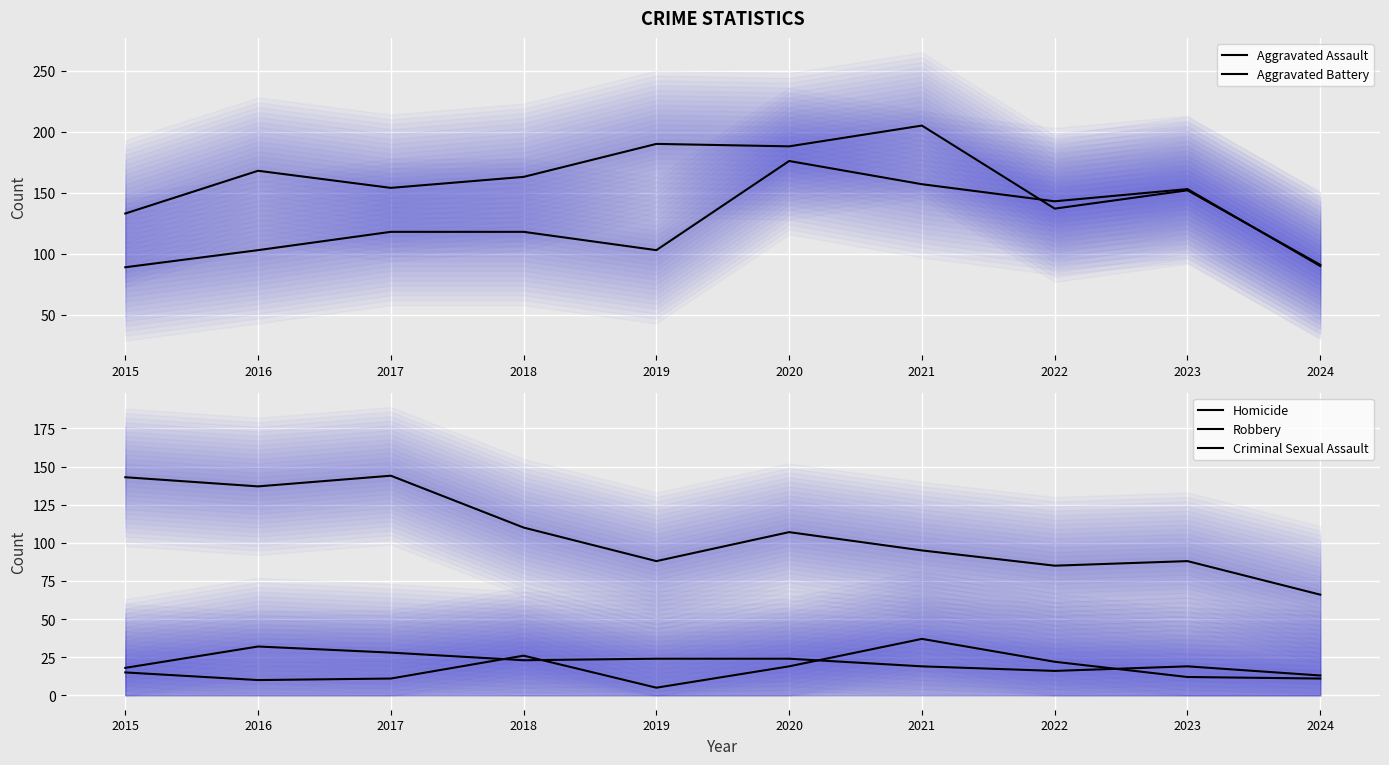

At which category does Homicide reach its first local valley?

2016